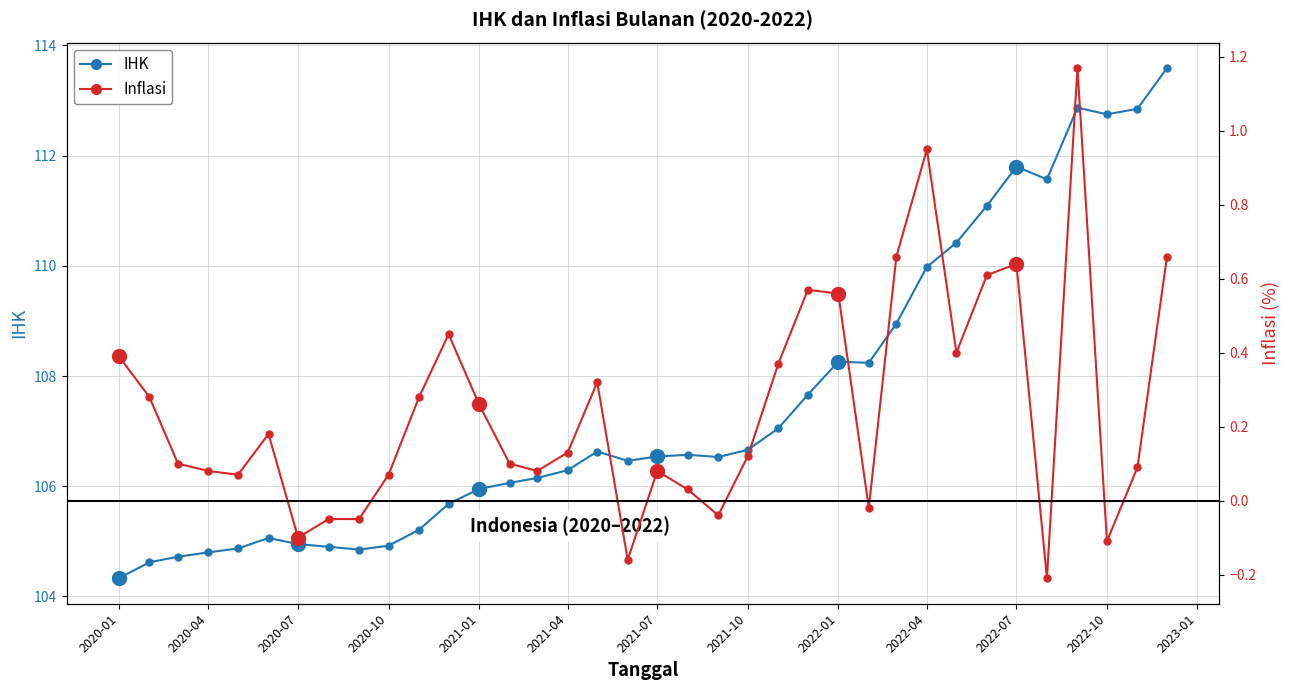

At which label does IHK reach its minimum?

2020-01